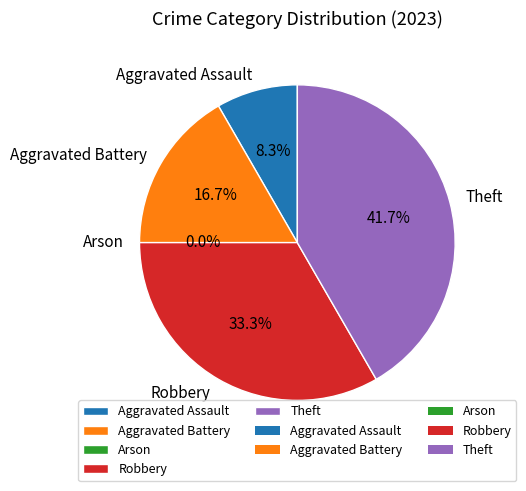

Does Aggravated Assault represent more than half of the total?

No